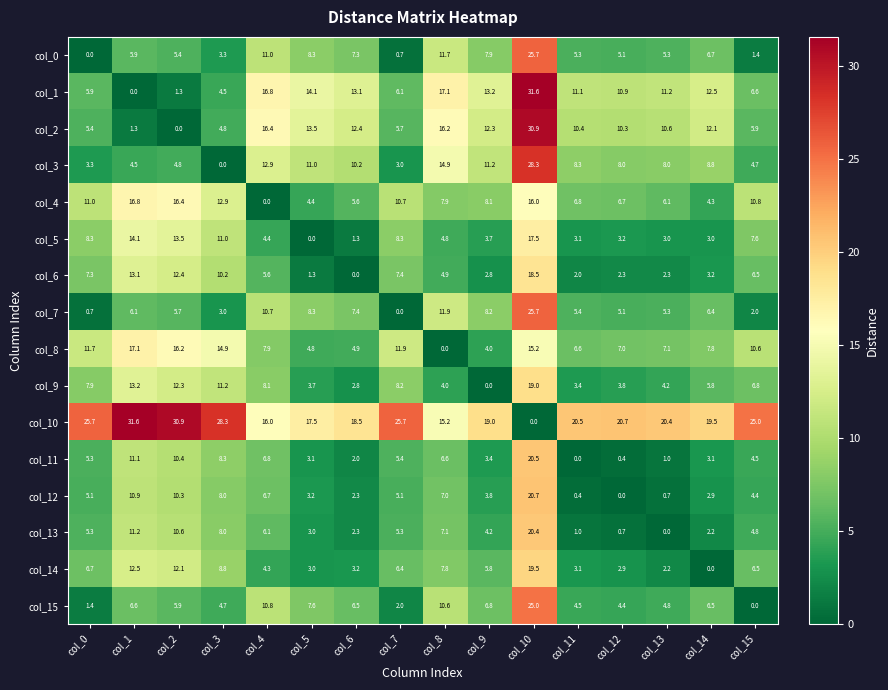

What is the average value of the col_8 series?

9.2